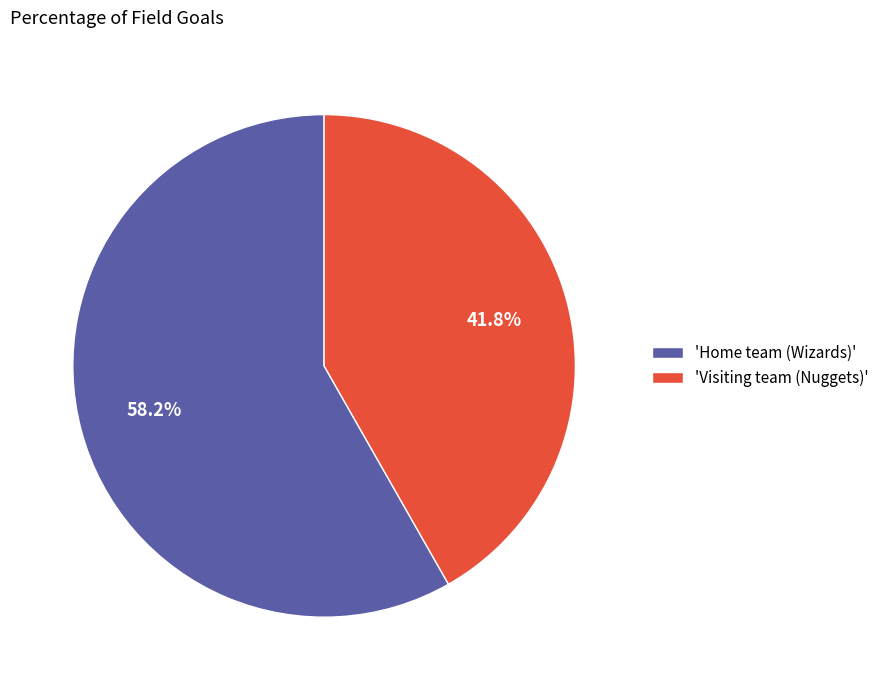

Which category accounts for the majority?

'Home team (Wizards)'